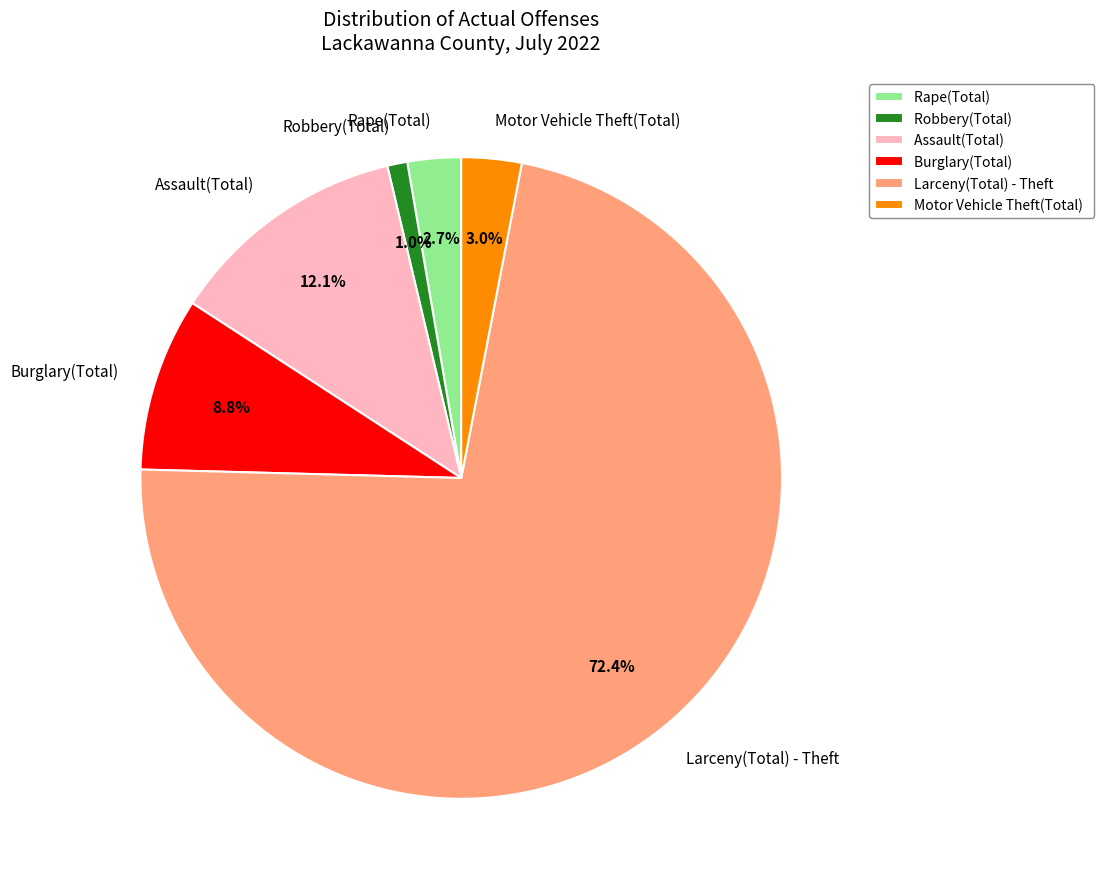

Is it true that Burglary(Total) is 9% of the pie?

True